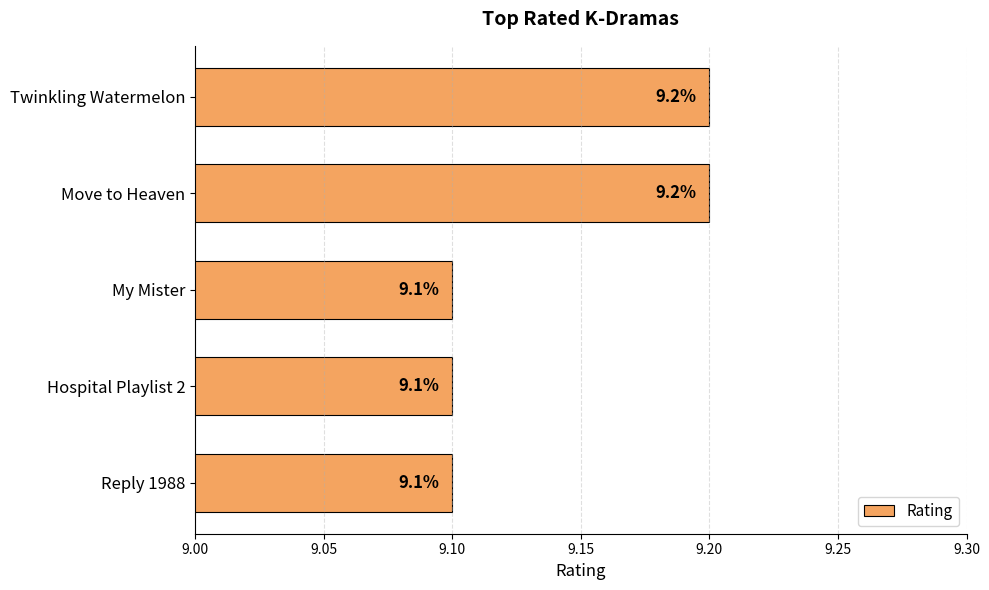

How many values are between 9 and 10?

5